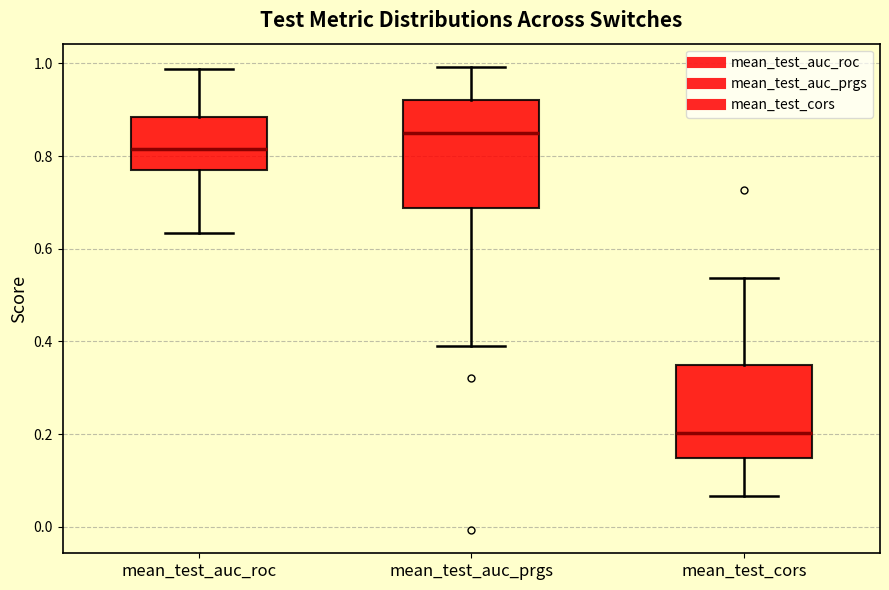

Comparing the boxes themselves (not the whiskers), which one is the tallest?

mean_test_auc_prgs